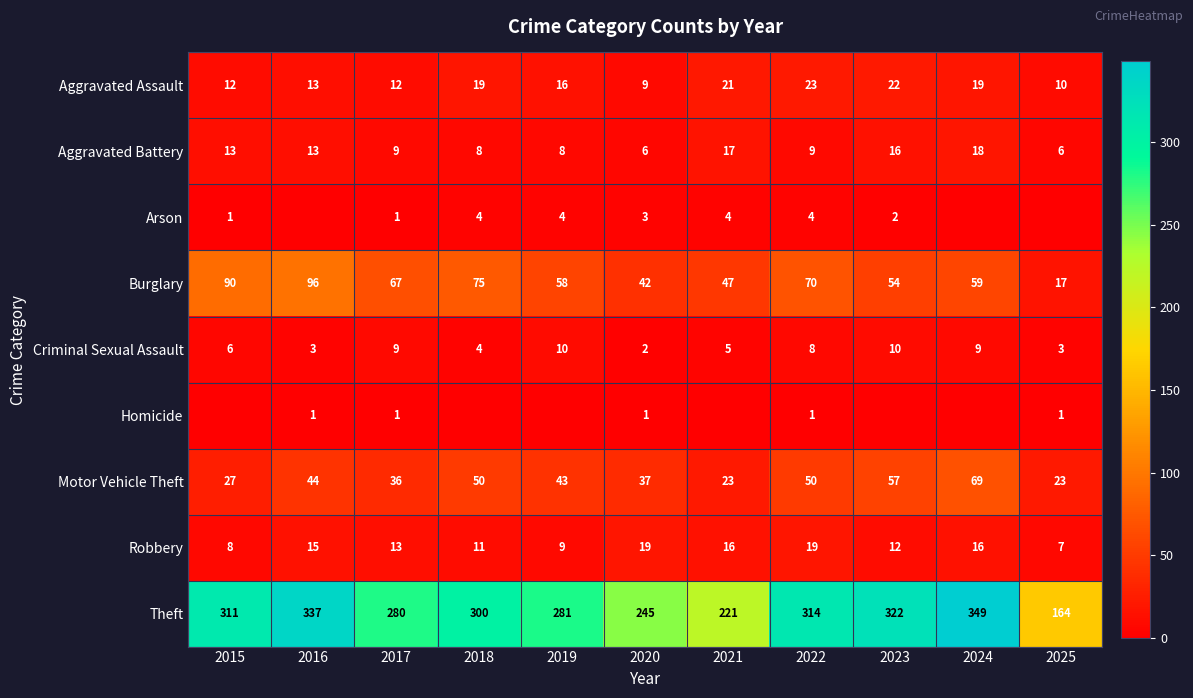

The Robbery series shows 19 at 2022. True or false?

True